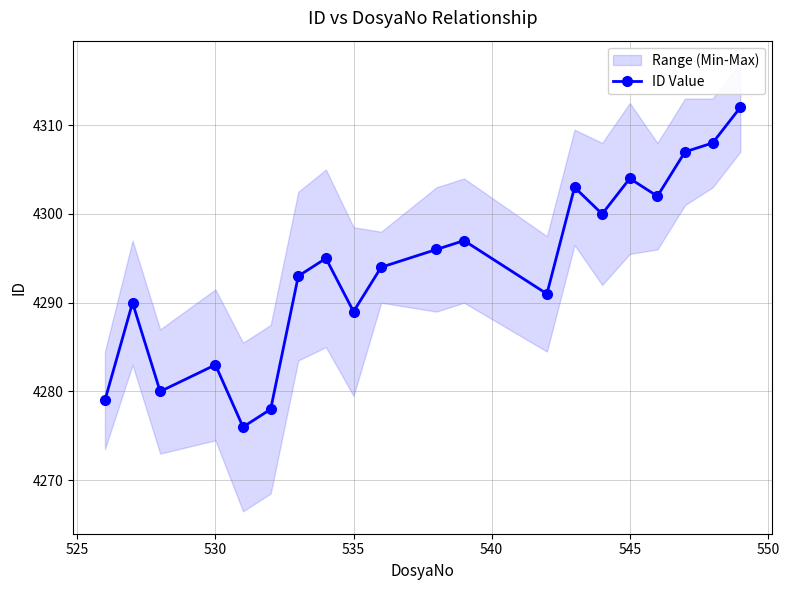

What is the highest value of the ID Value series?

4312